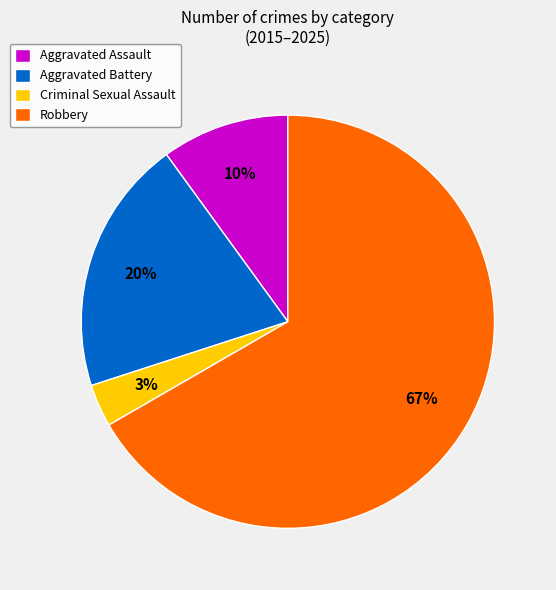

The Aggravated Assault slice represents 1% of the pie. True or false?

False